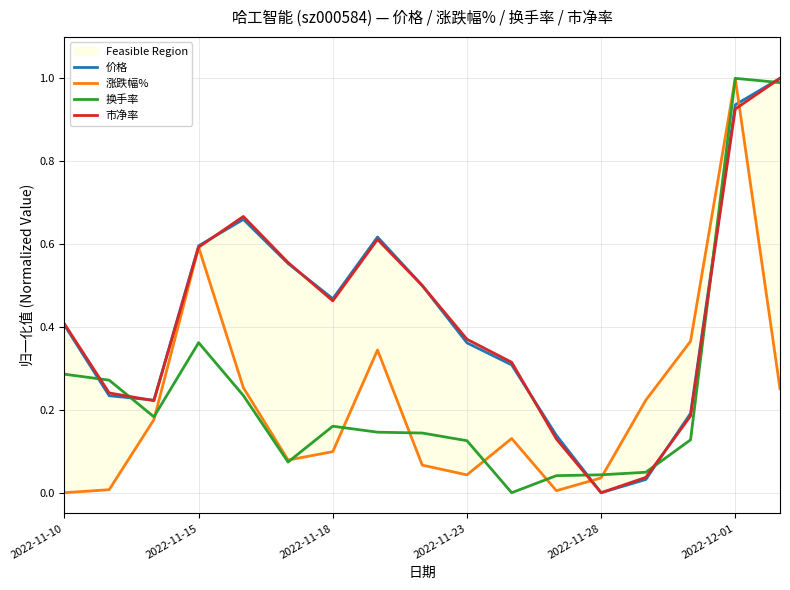

What is the highest value of the 换手率 series?

1.0